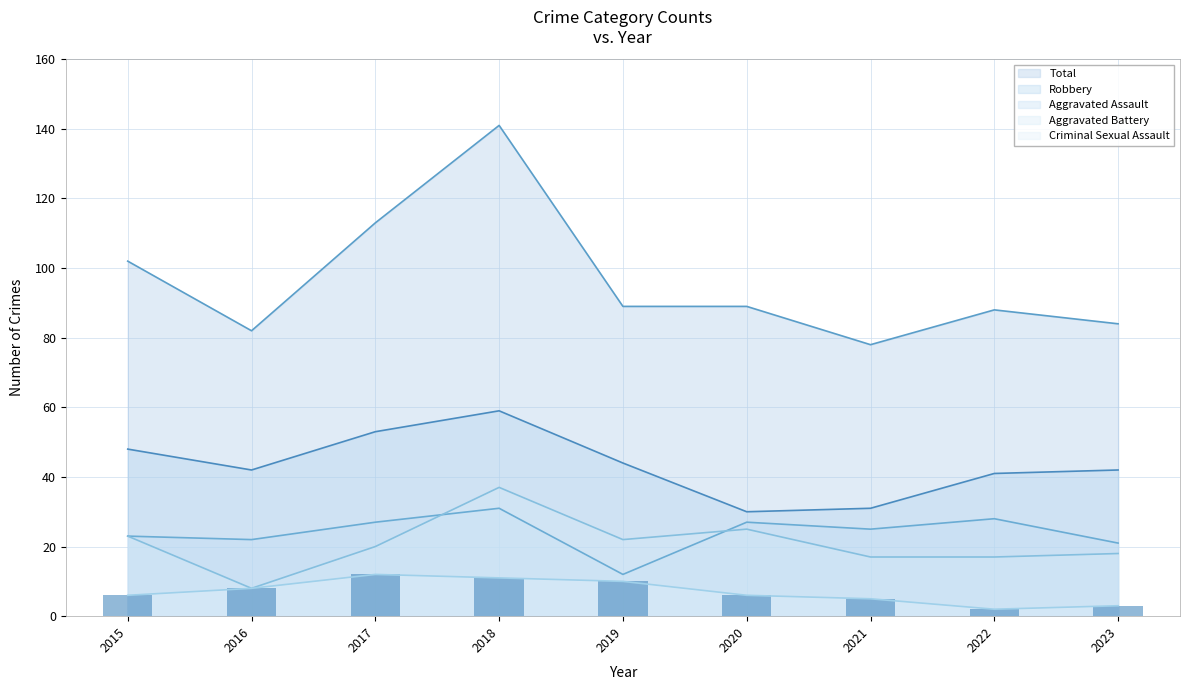

Rank the series at 2019 from highest to lowest value.

Total, Robbery, Aggravated Battery, Aggravated Assault, Criminal Sexual Assault